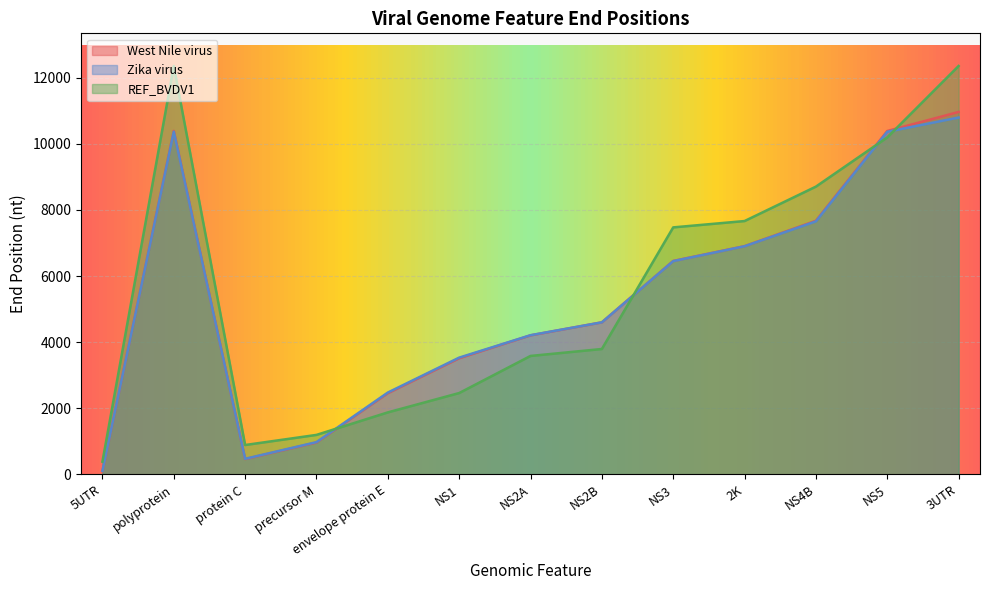

Where does the Zika virus series first go above 4600?

polyprotein